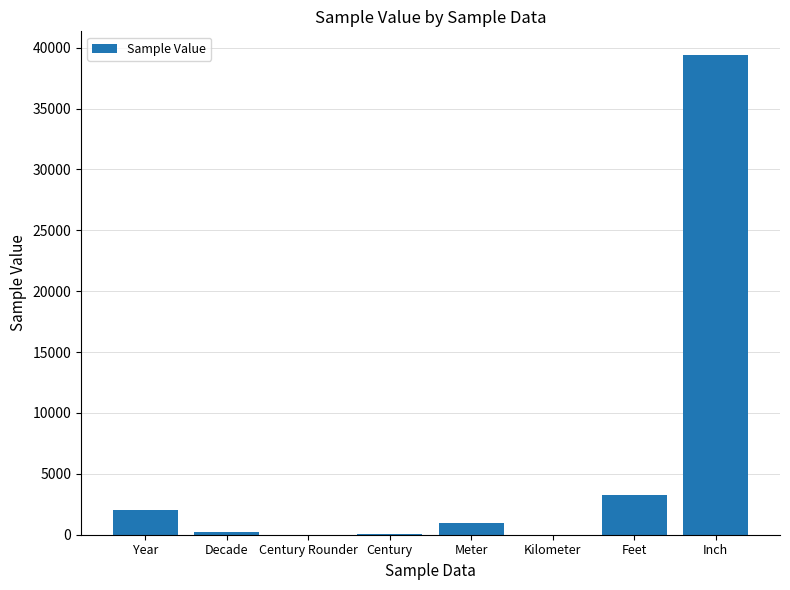

Count the number of categories in the chart.

8